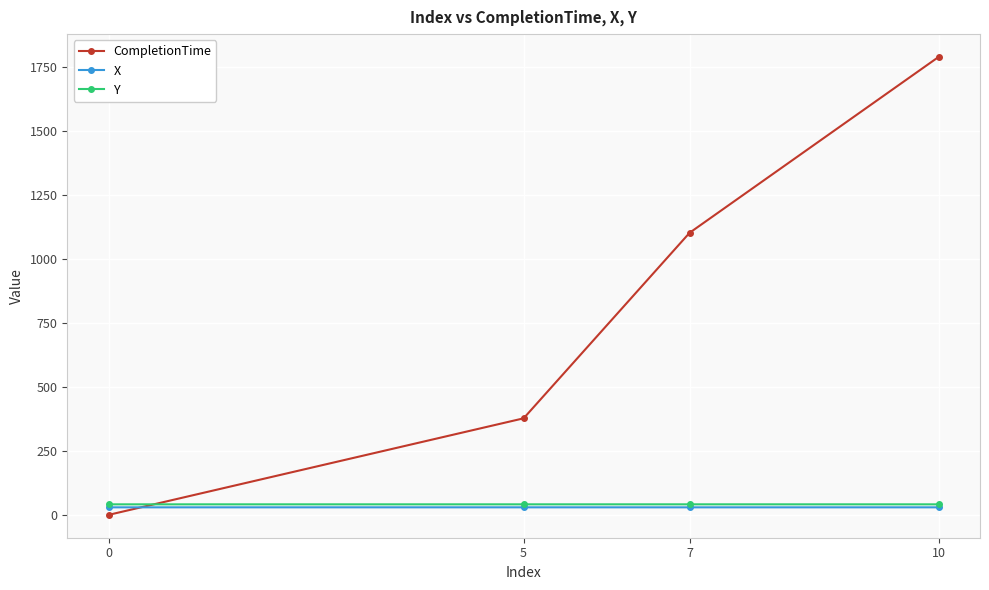

What is the average value of the X series?

29.3